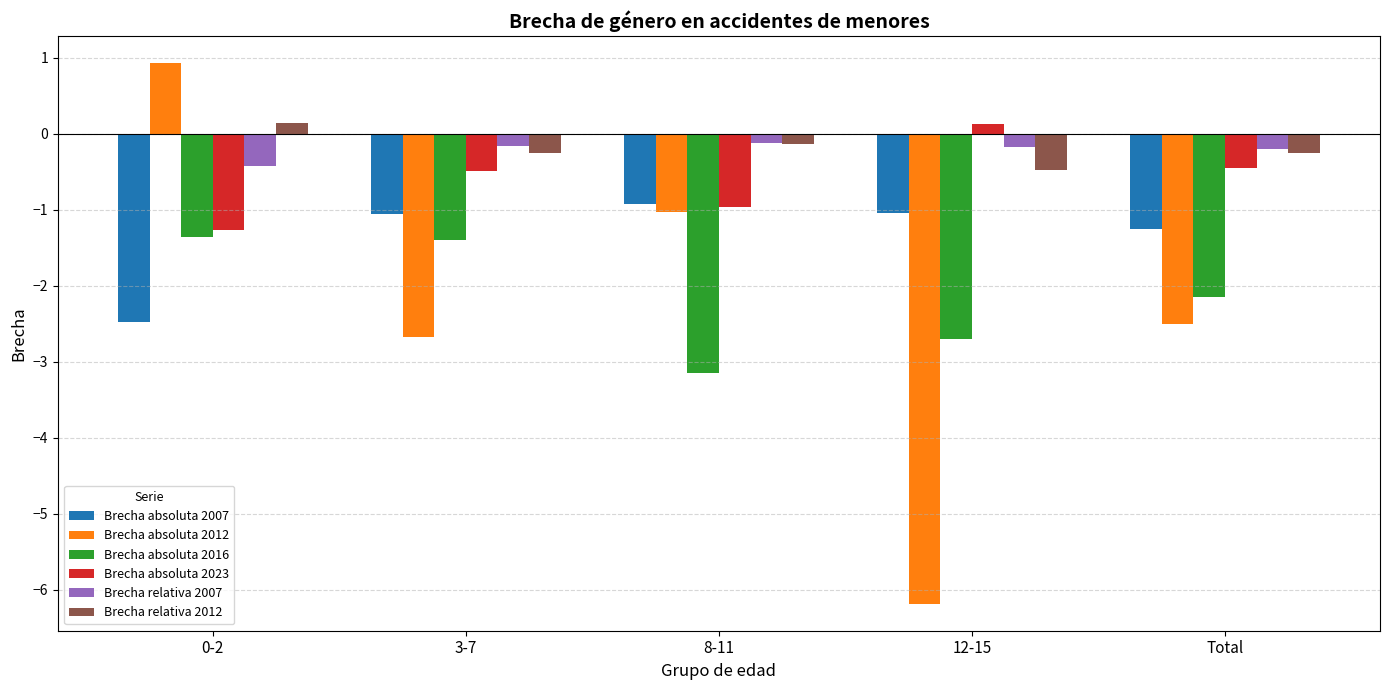

How many data points in Brecha absoluta 2012 are above -2?

2